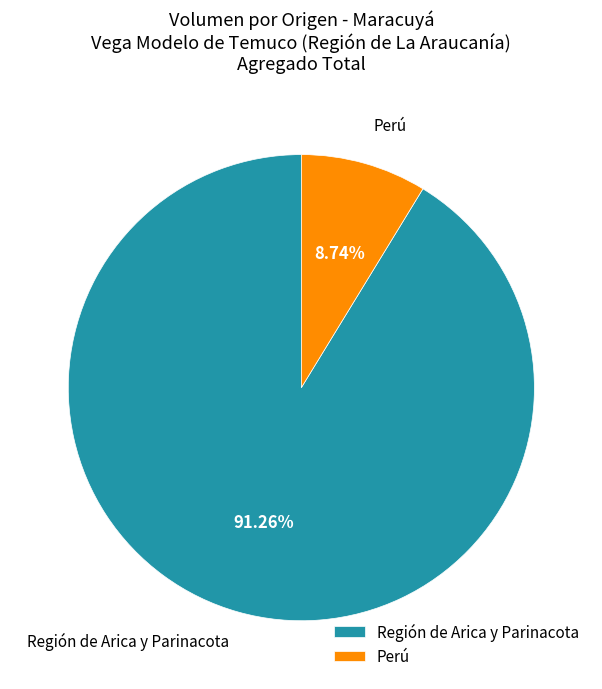

Do Perú and Región de Arica y Parinacota together represent more than half of the pie?

Yes